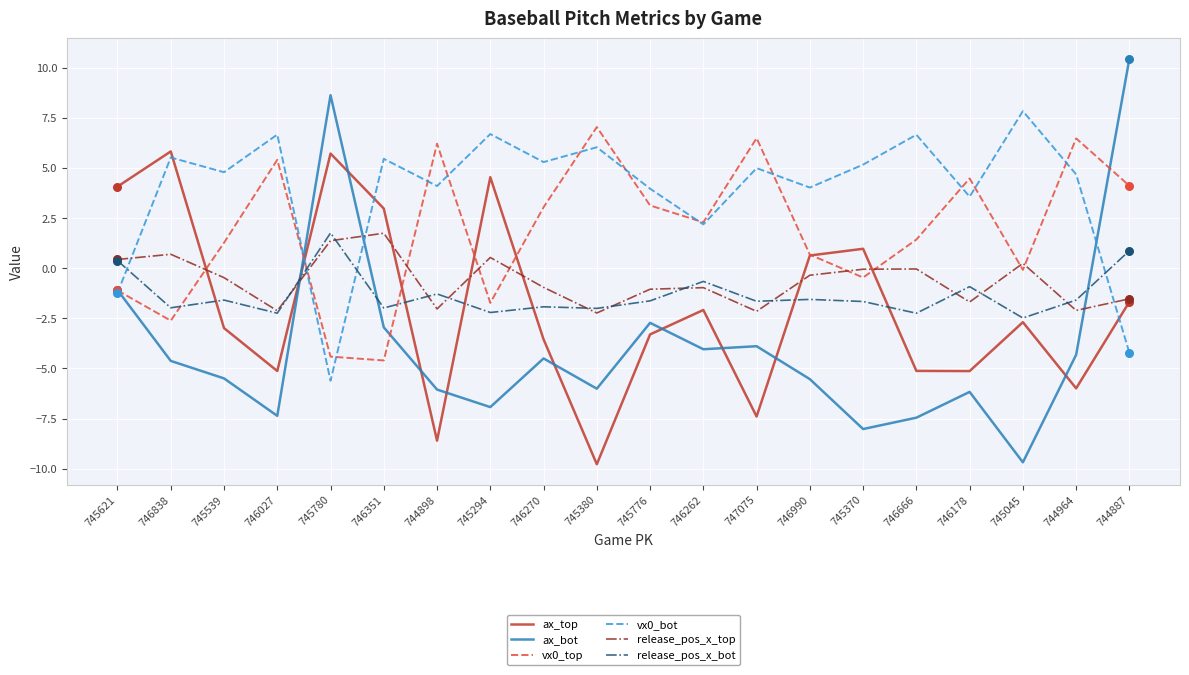

Is the value of release_pos_x_bot at 745294 greater than the value of vx0_top at 746262?

No